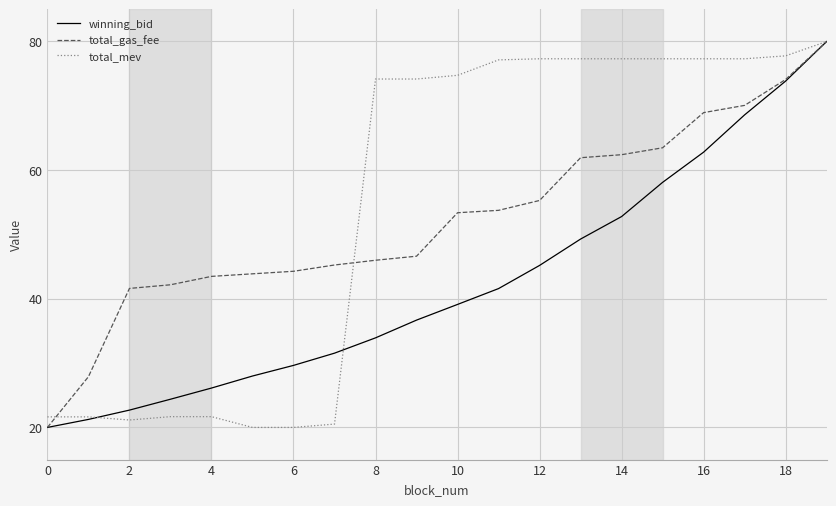

What is the greatest value displayed?

80.0